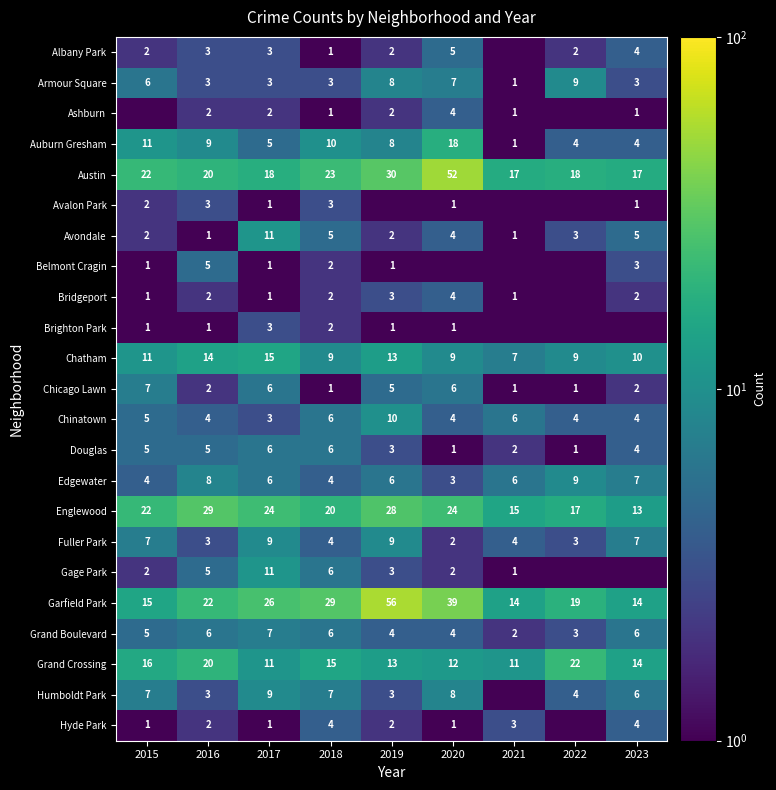

What is the spread (max minus min) of values at 2018?

28.0